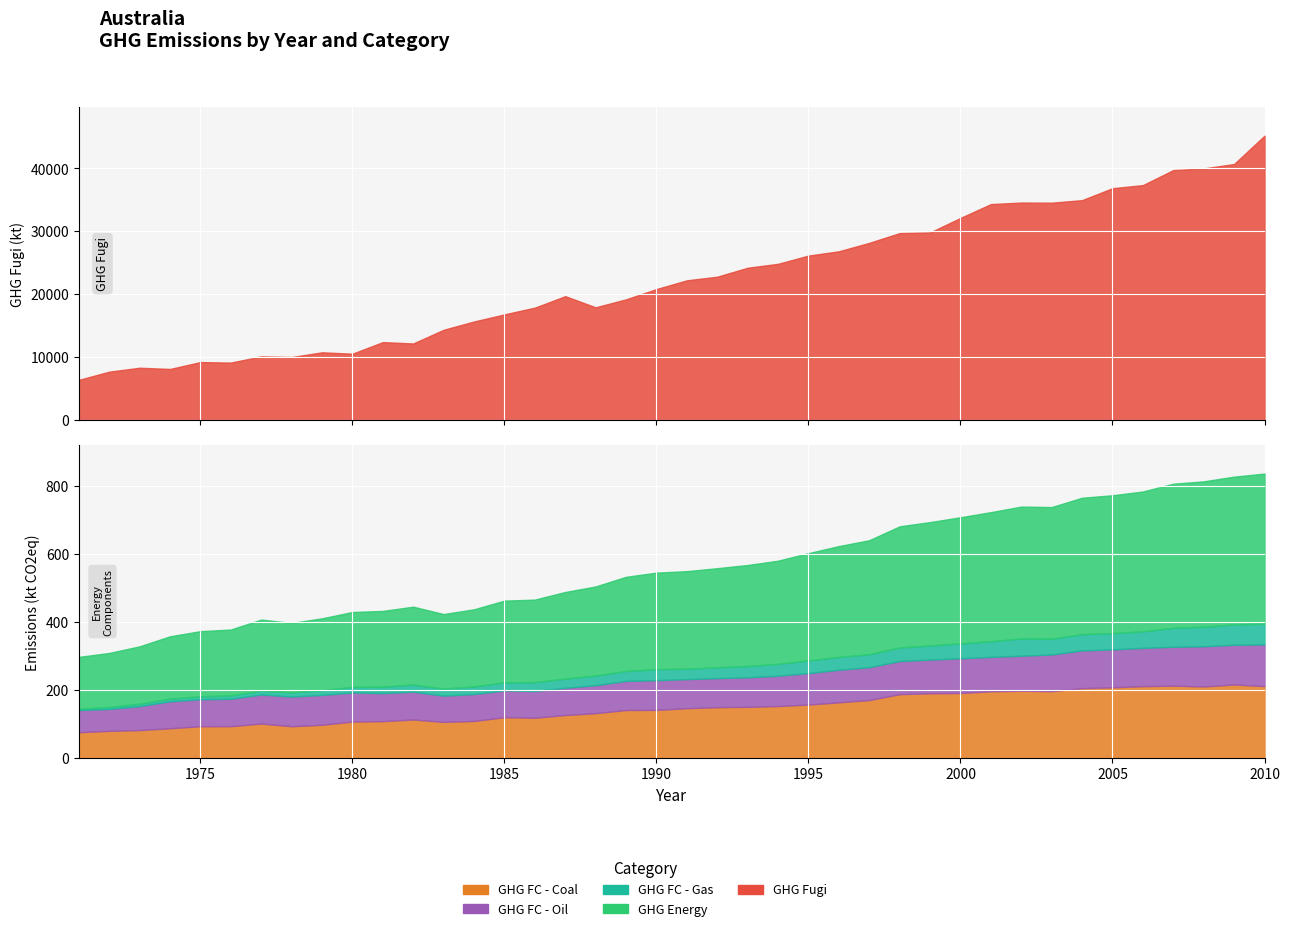

What is the maximum value shown in the chart?

45173.0